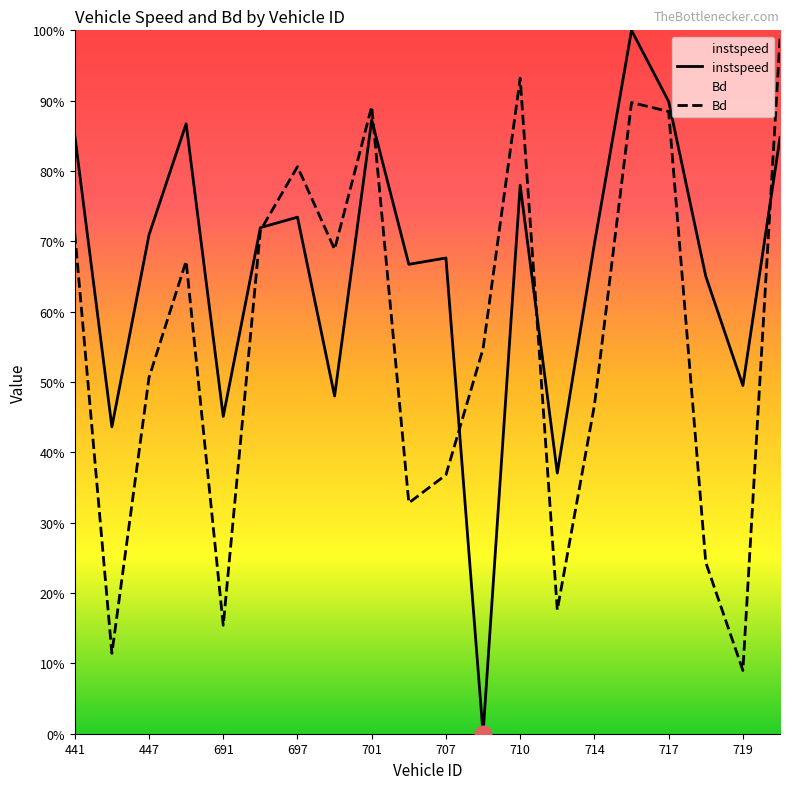

How many lines are shown in the chart?

2